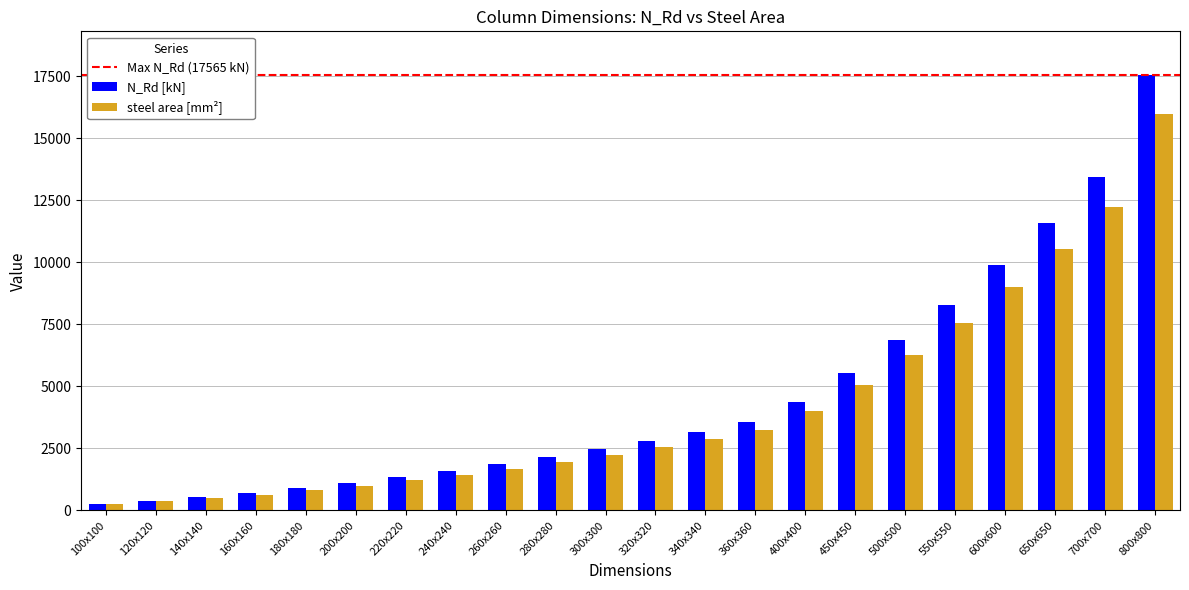

List the series in order of their peak value, lowest first.

steel area [mm²], N_Rd [kN]